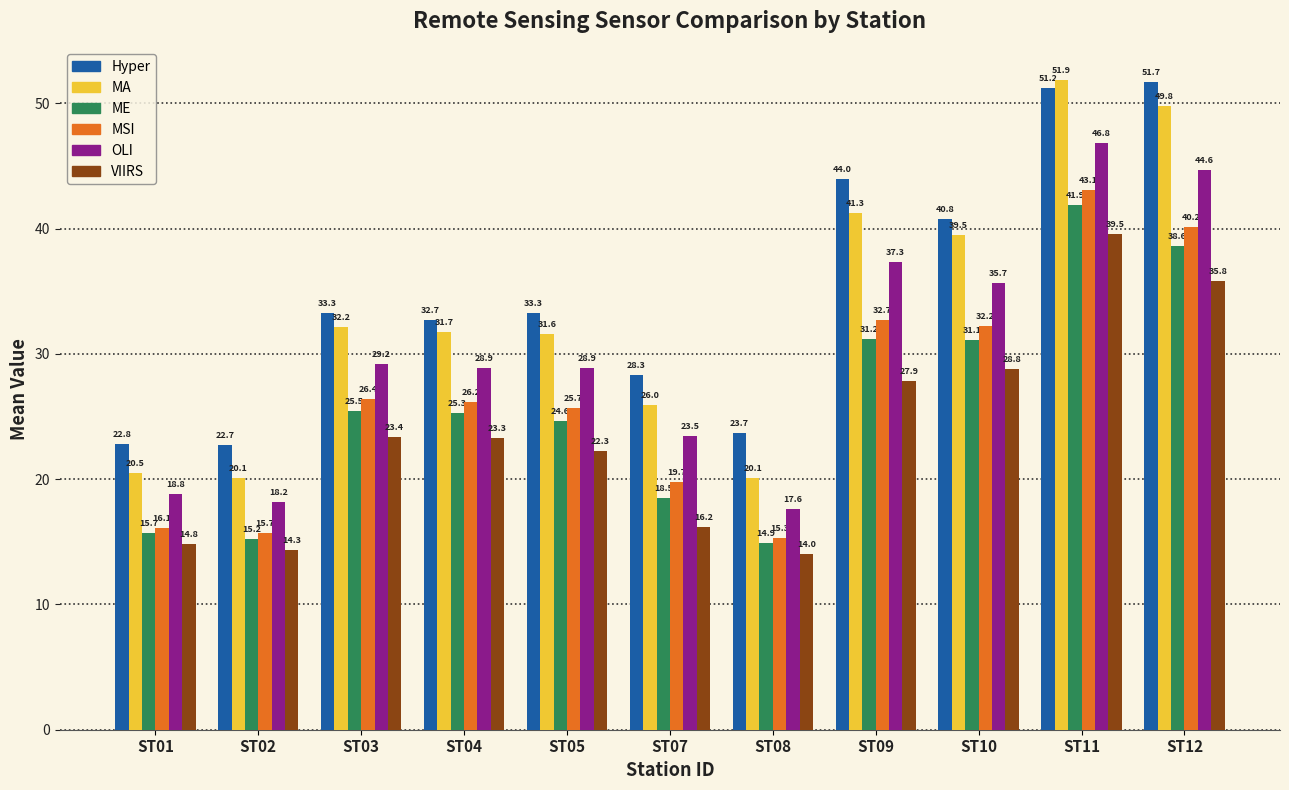

At ST04, list the series in order from smallest to largest.

VIIRS, ME, MSI, OLI, MA, Hyper